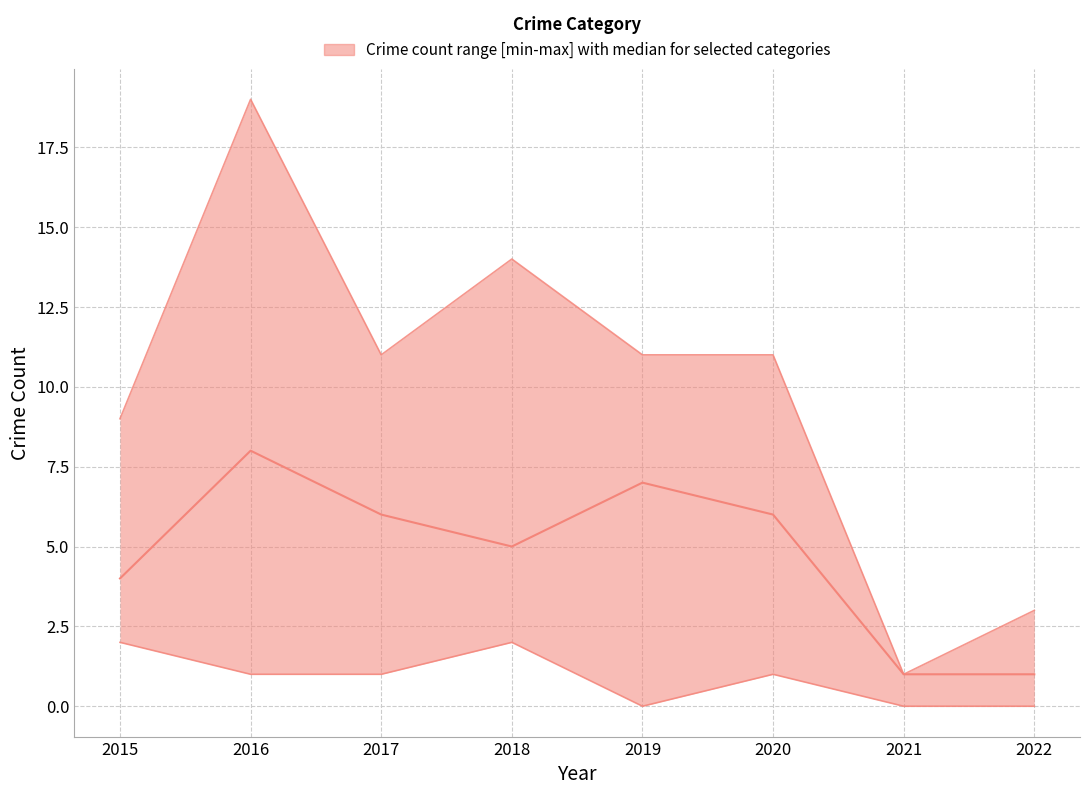

True or false: lower has more than 0 points higher than both neighbors.

True